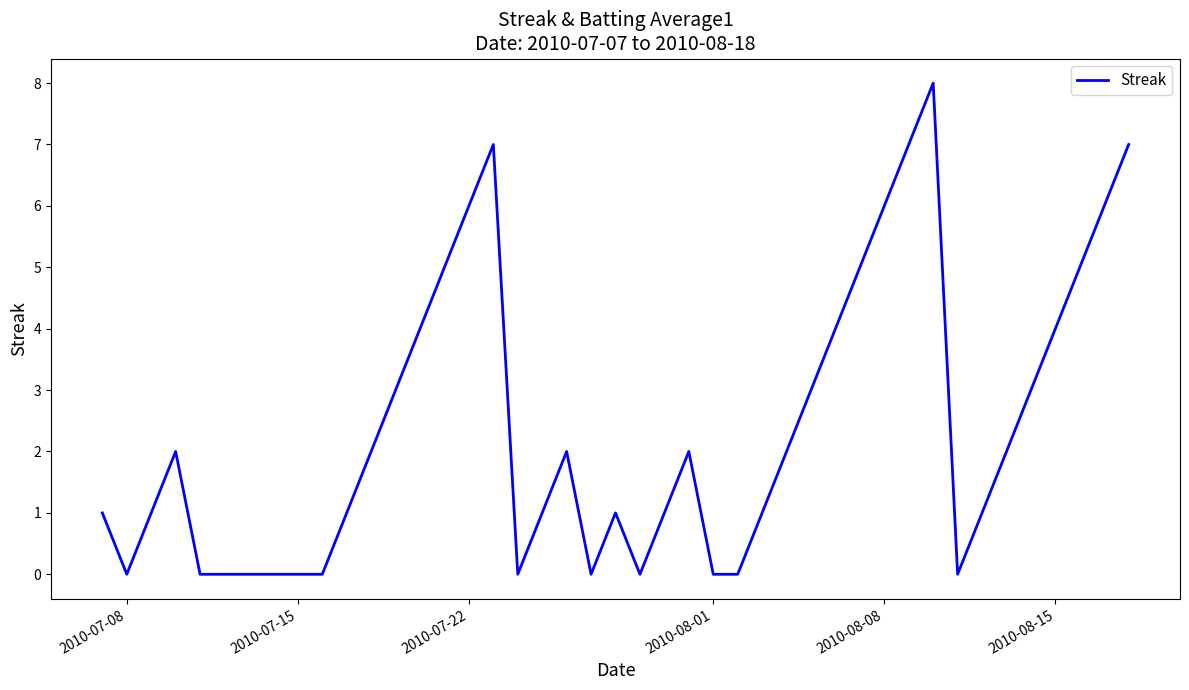

What is the maximum value shown in the chart?

8